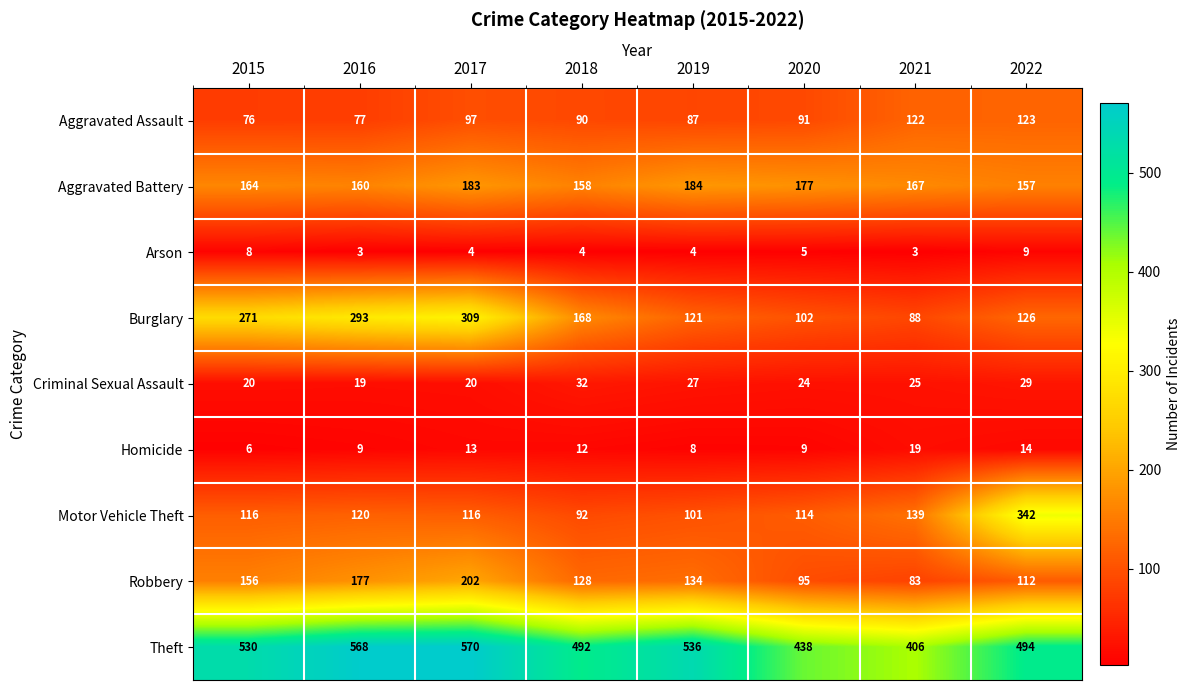

What is the difference between the maximum and minimum values in the Criminal Sexual Assault series?

13